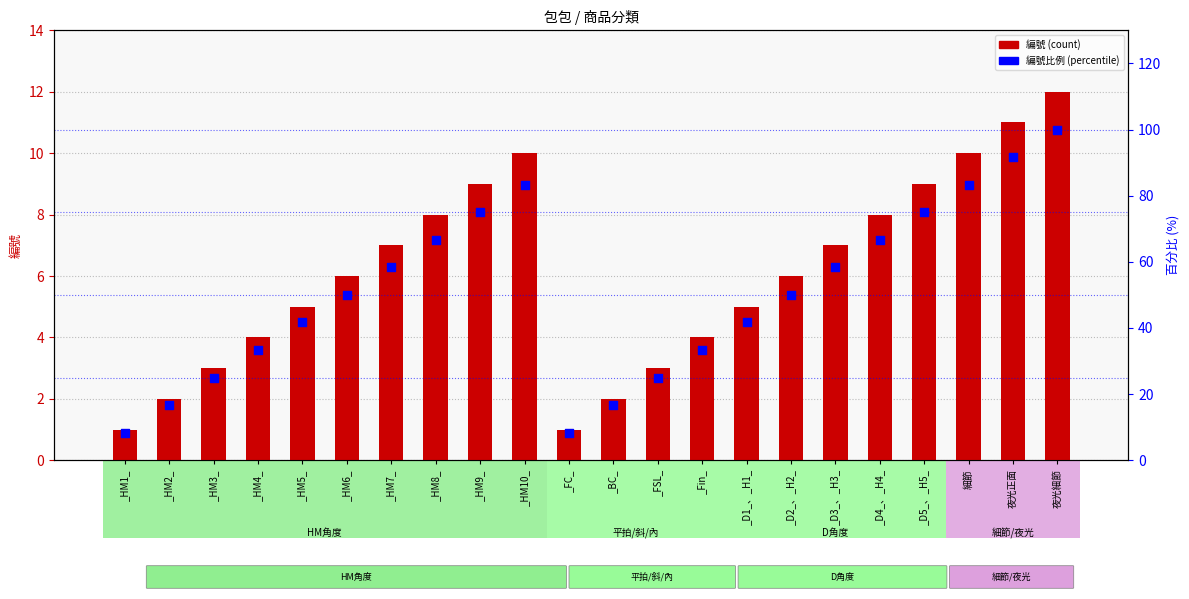

What are all the series names shown in the legend?

編號, 編號比例(%)